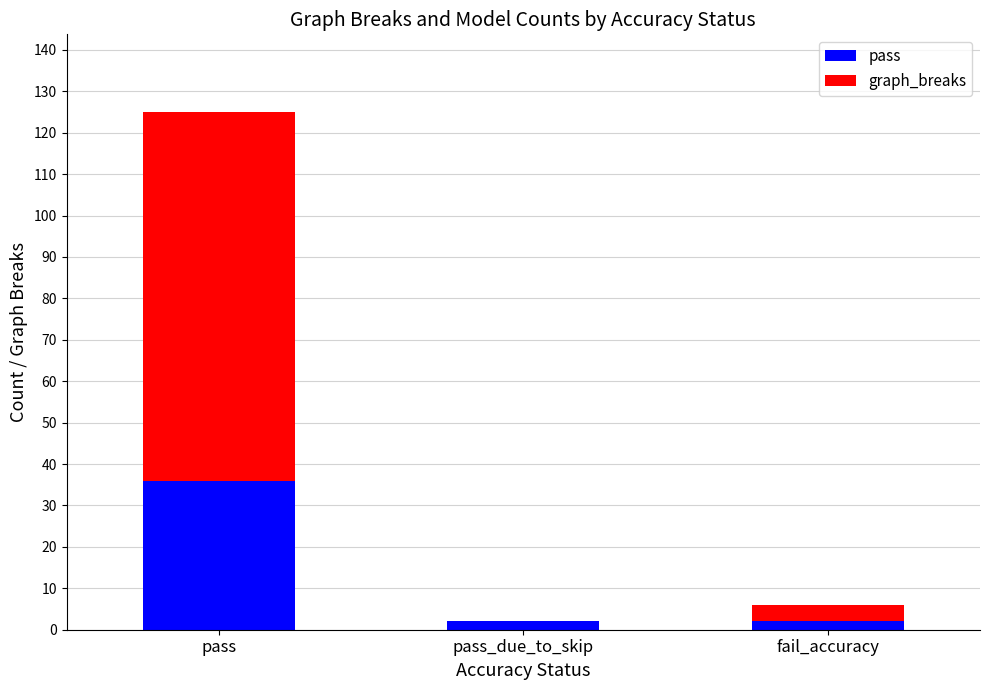

Which series changed the most between pass and fail_accuracy?

graph_breaks